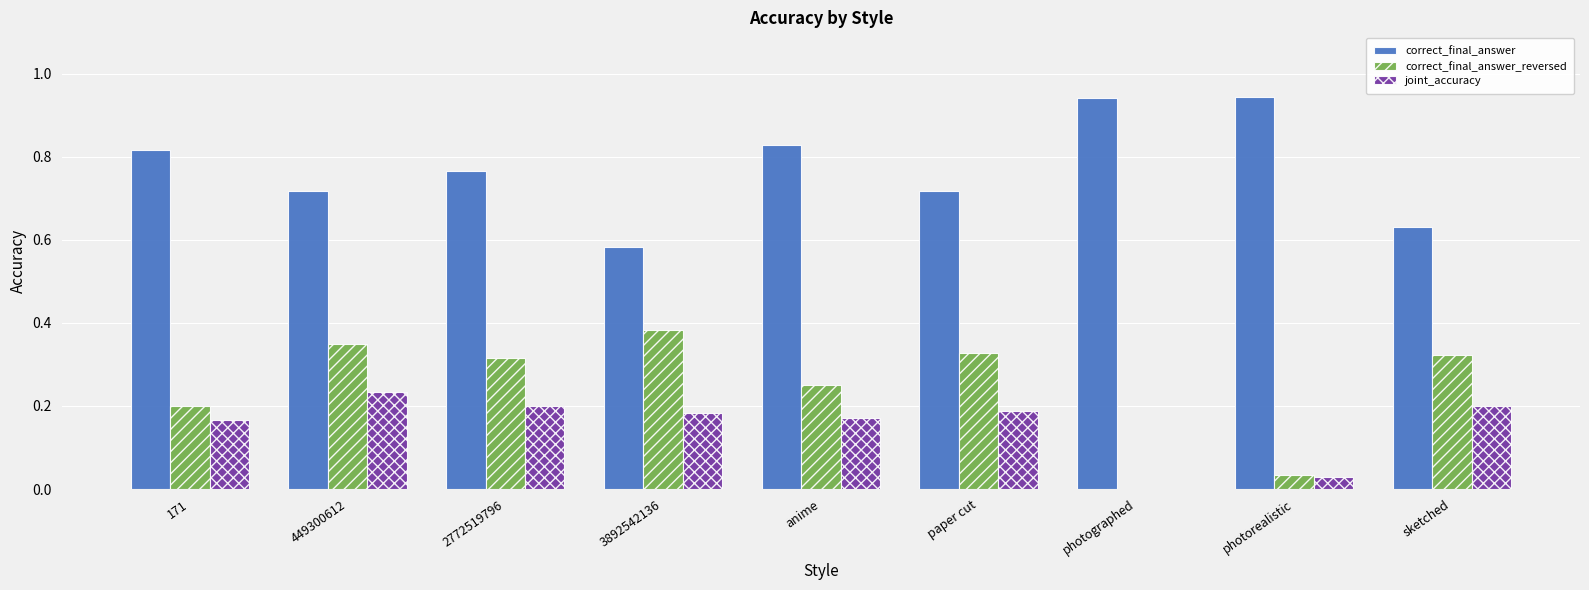

Which category has the highest value in the joint_accuracy series?

449300612